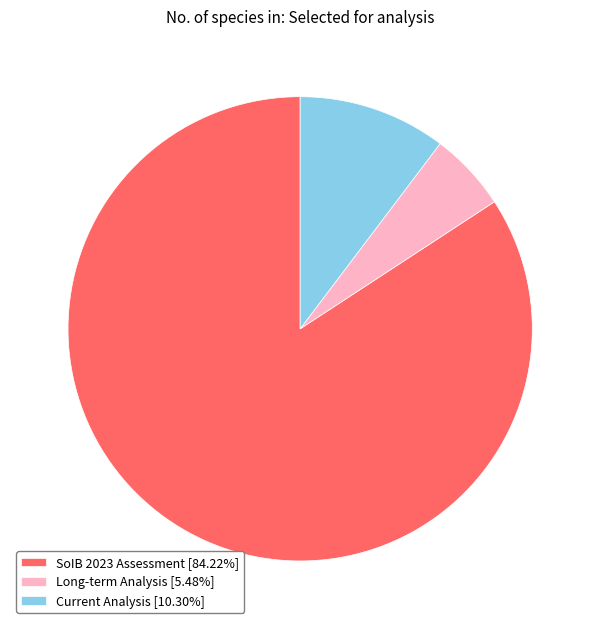

Do Current Analysis [10.30%] and Long-term Analysis [5.48%] together represent more than half of the pie?

No